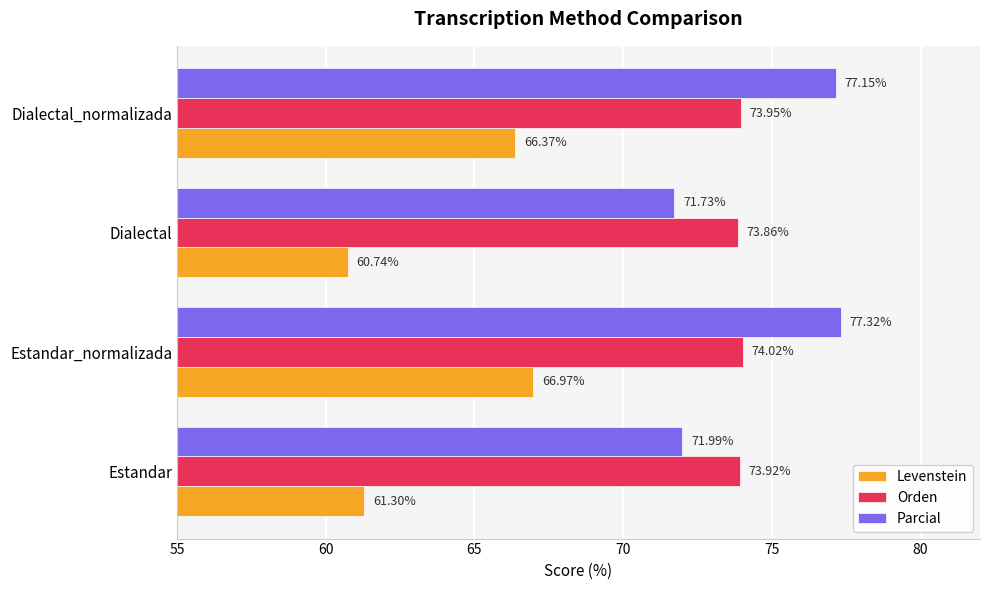

Where is Levenstein nearest to the value 63?

Estandar